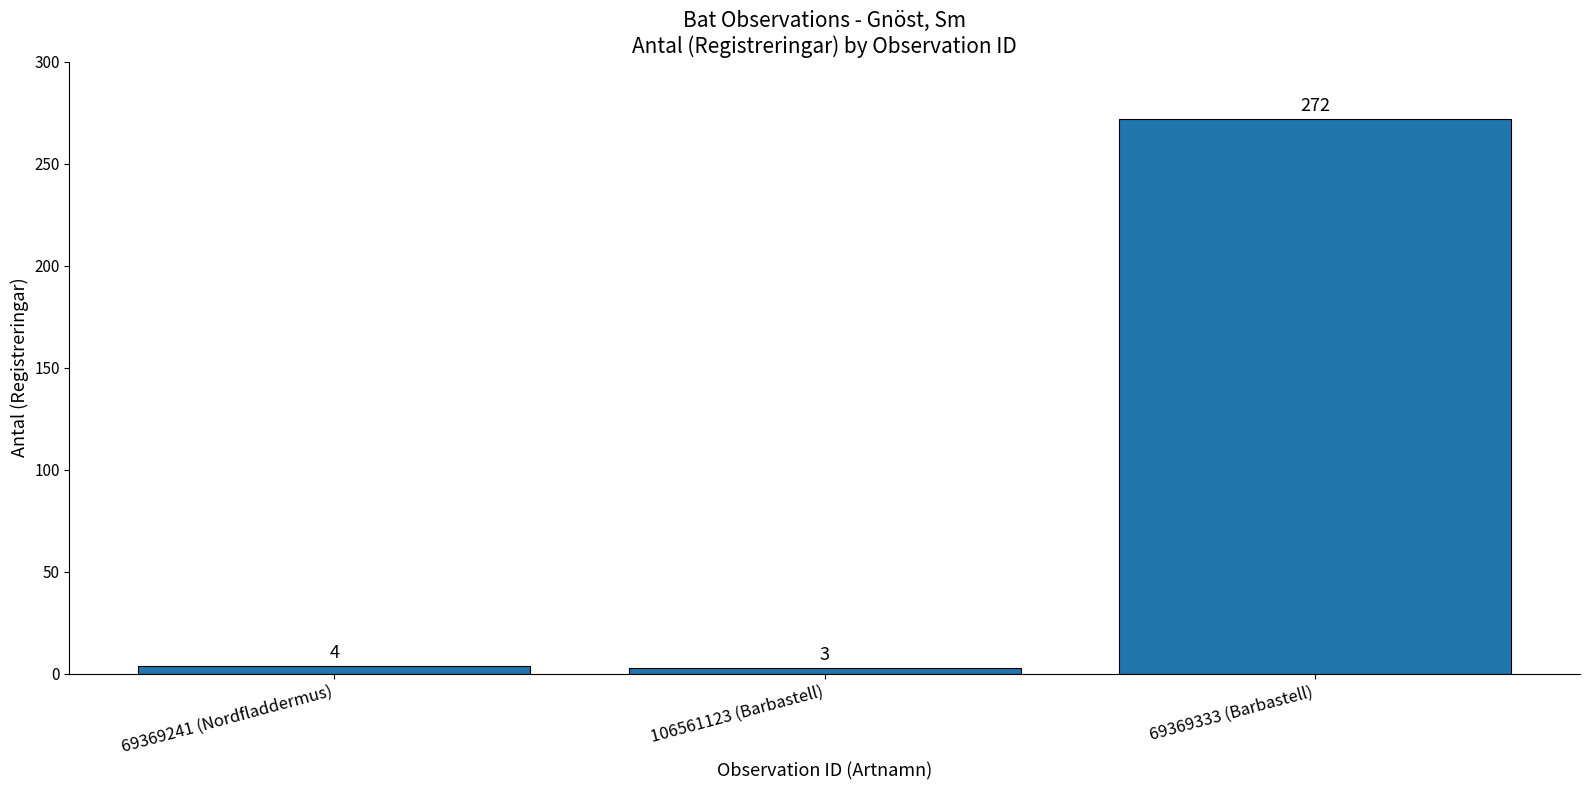

List the labels in order of value, smallest first.

106561123 (Barbastell), 69369241 (Nordfladdermus), 69369333 (Barbastell)